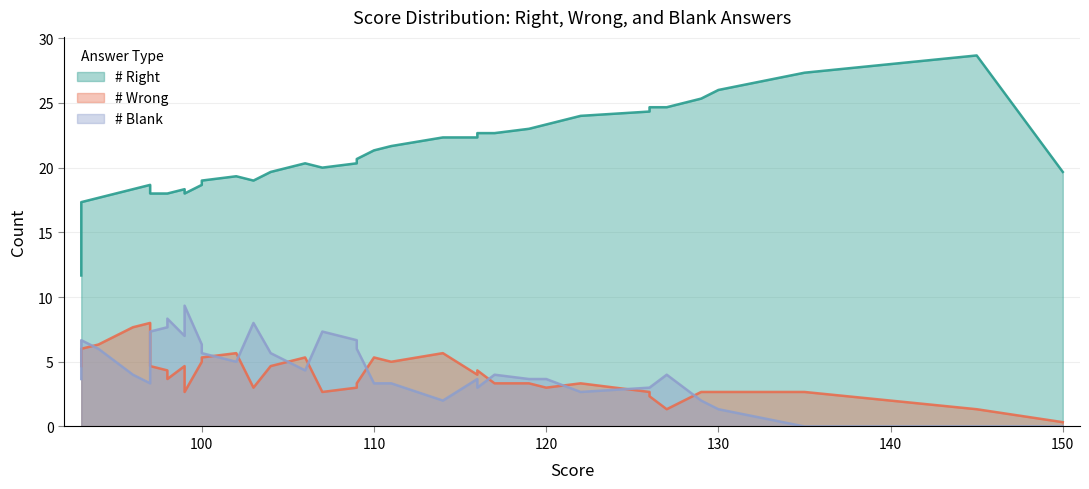

Read the # Right value at 120, to the nearest 5.

25